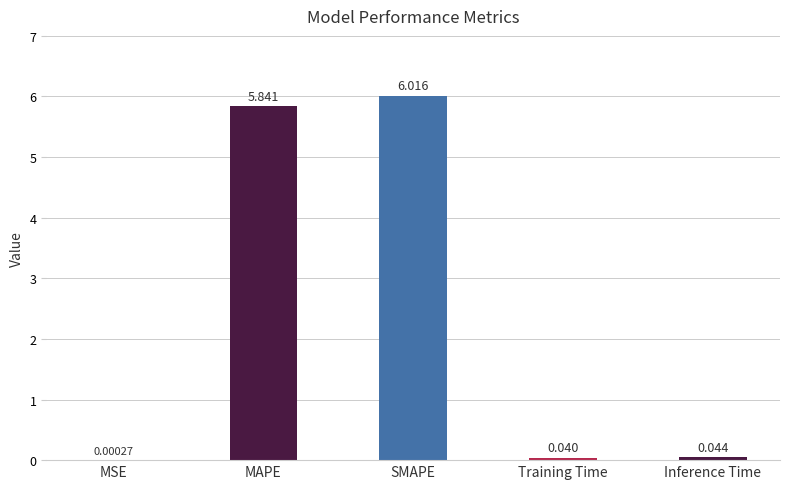

What is the average value?

2.4